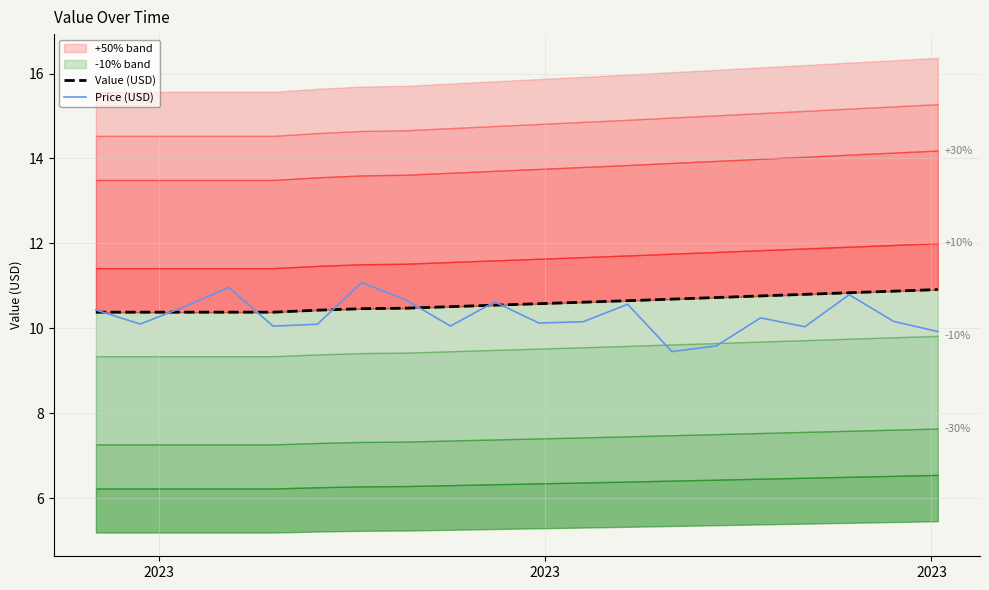

Which series has the widest spread of values?

Price (USD)